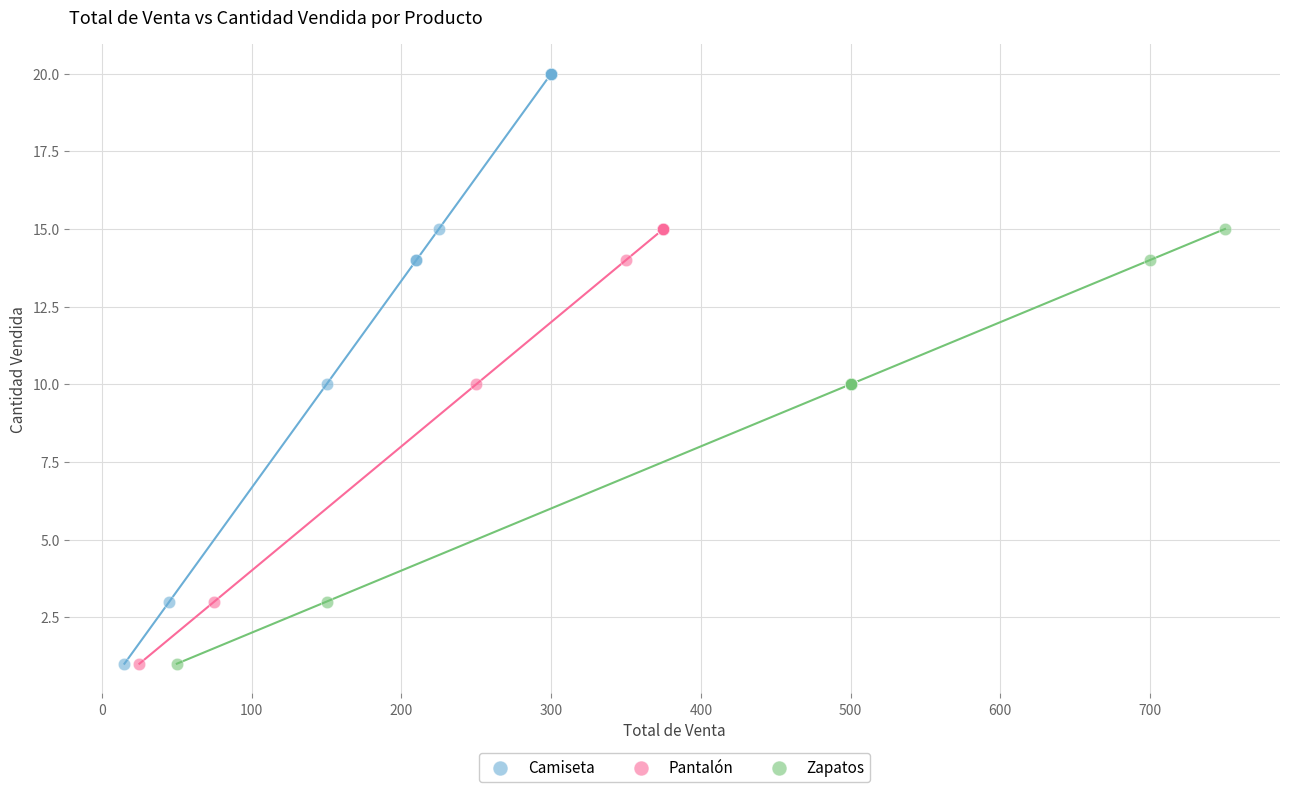

Which series reaches the maximum Y coordinate?

Camiseta